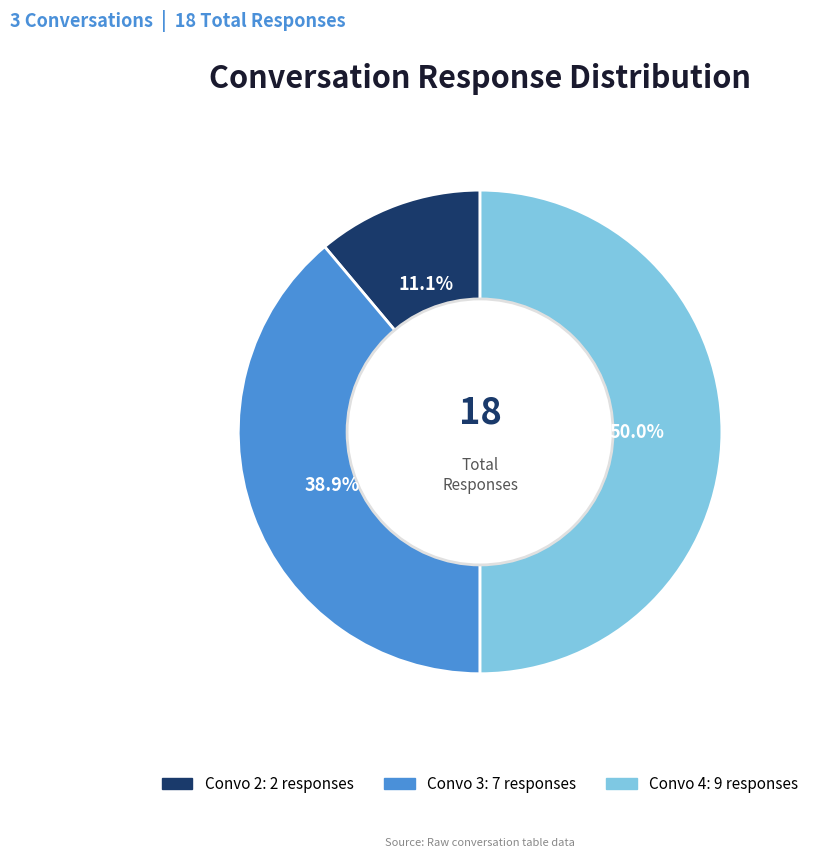

The Convo 4 slice represents 50% of the pie. True or false?

True